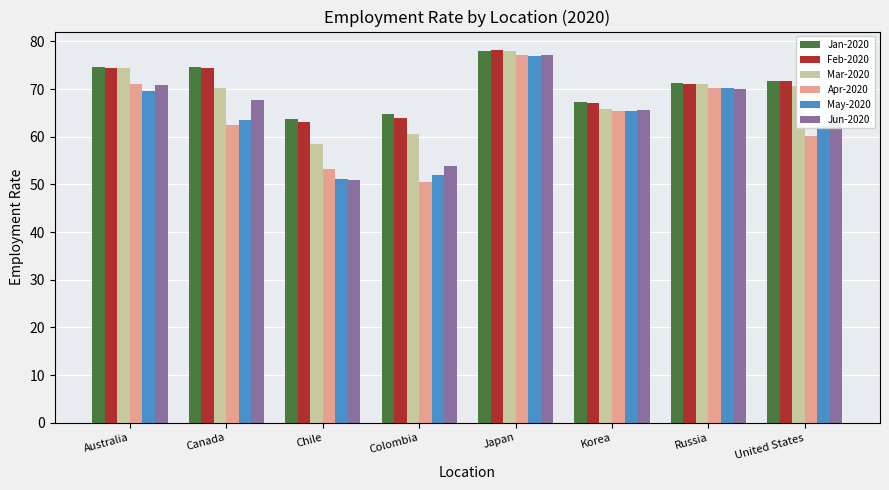

What is the sum of the Apr-2020 values at Colombia and Korea?

115.9